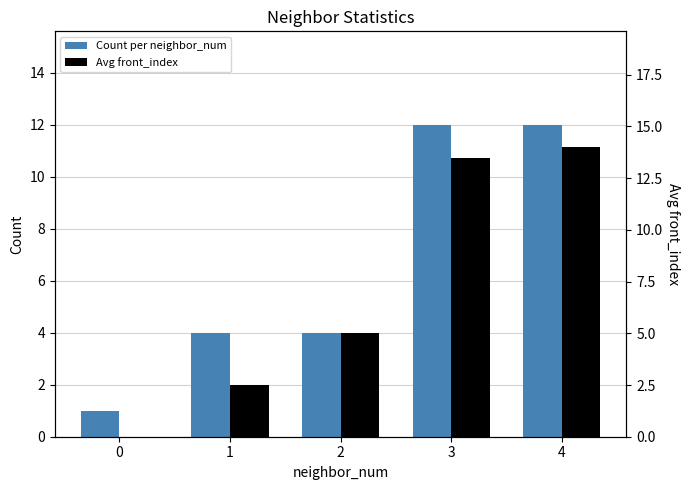

Is it true that Avg front_index equals 4.0 at 1?

False